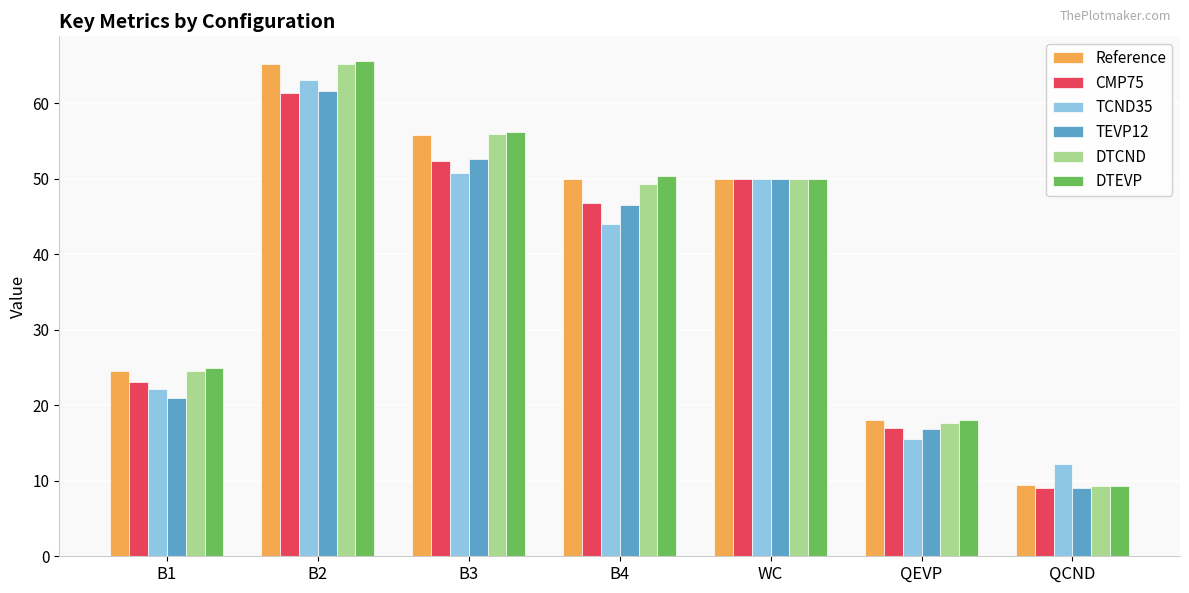

True or false: CMP75 has a value of 2.3 at QCND.

False